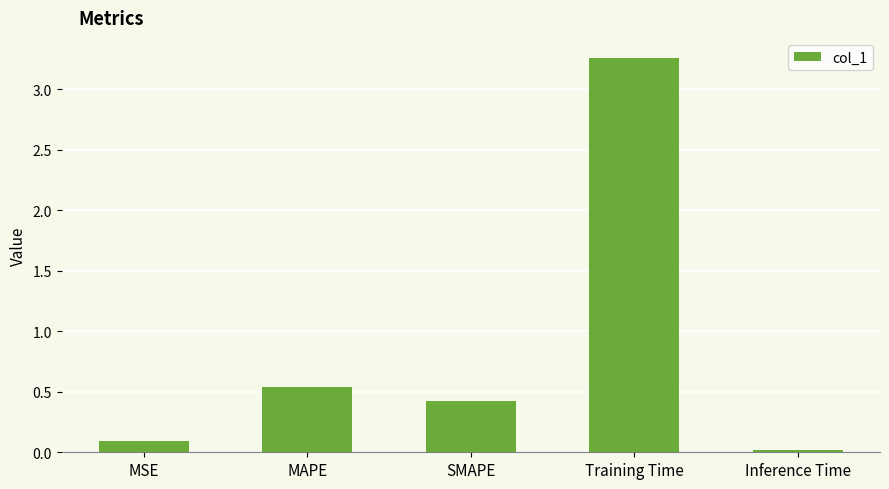

At which label is the value closest to 1?

MAPE